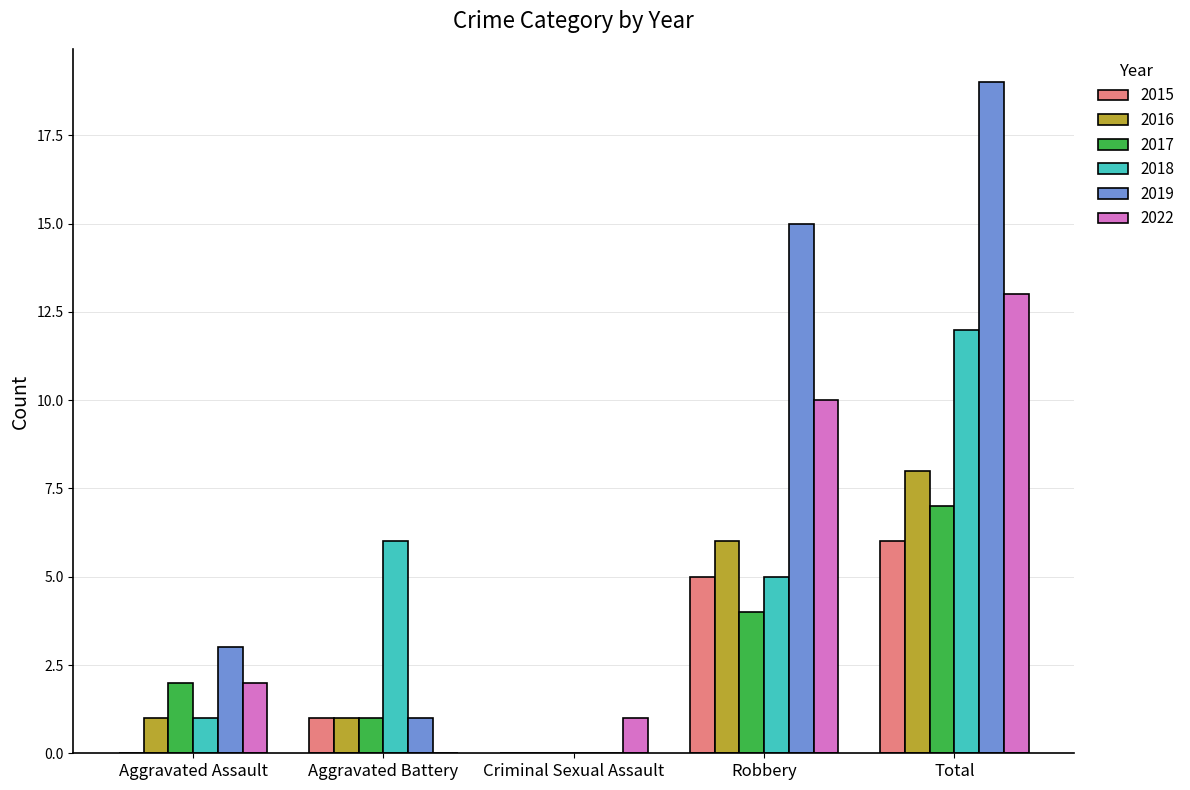

At which category does the chart reach its peak across all series?

Total